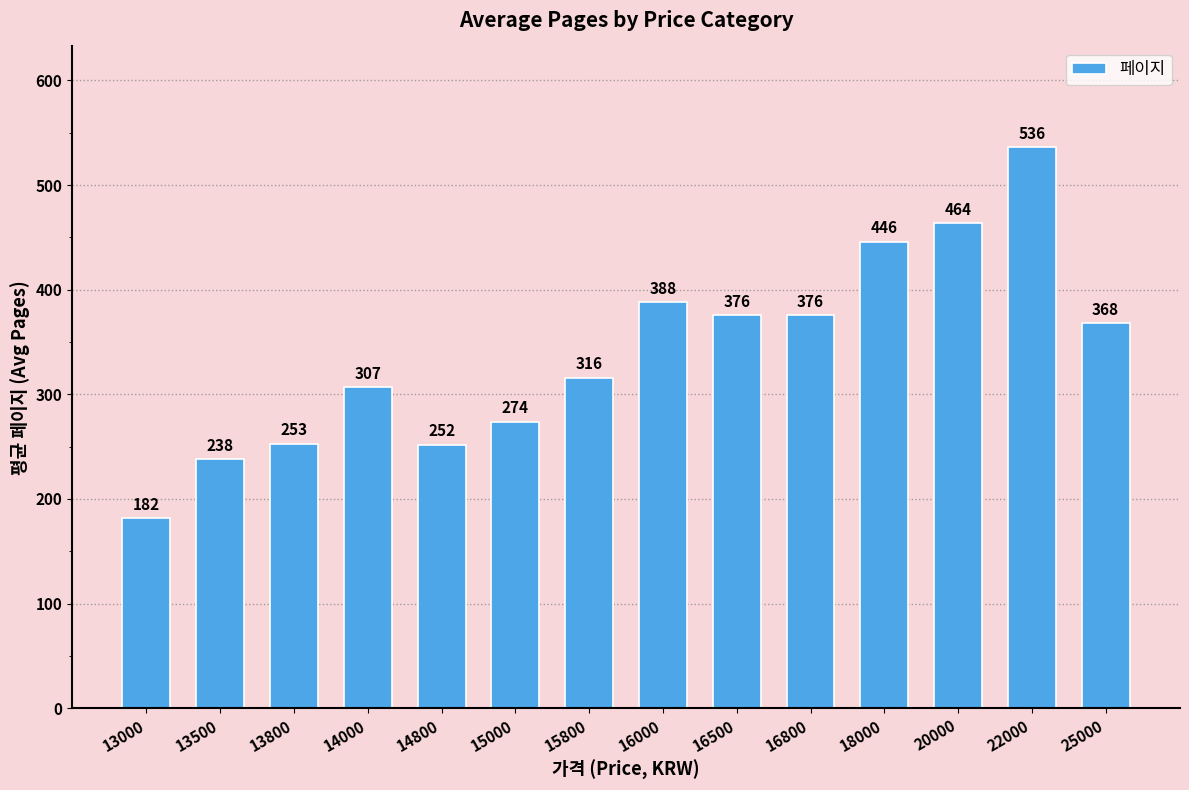

Reading right to left, list all the values displayed in this chart.

25000=368	22000=536	20000=464	18000=446	16800=376	16500=376	16000=388	15800=316	15000=274	14800=252	14000=307	13800=253	13500=238	13000=182